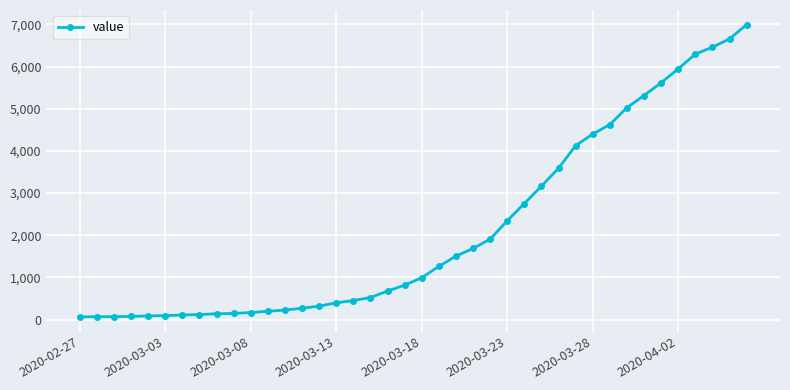

What is the sum of all values?

85677